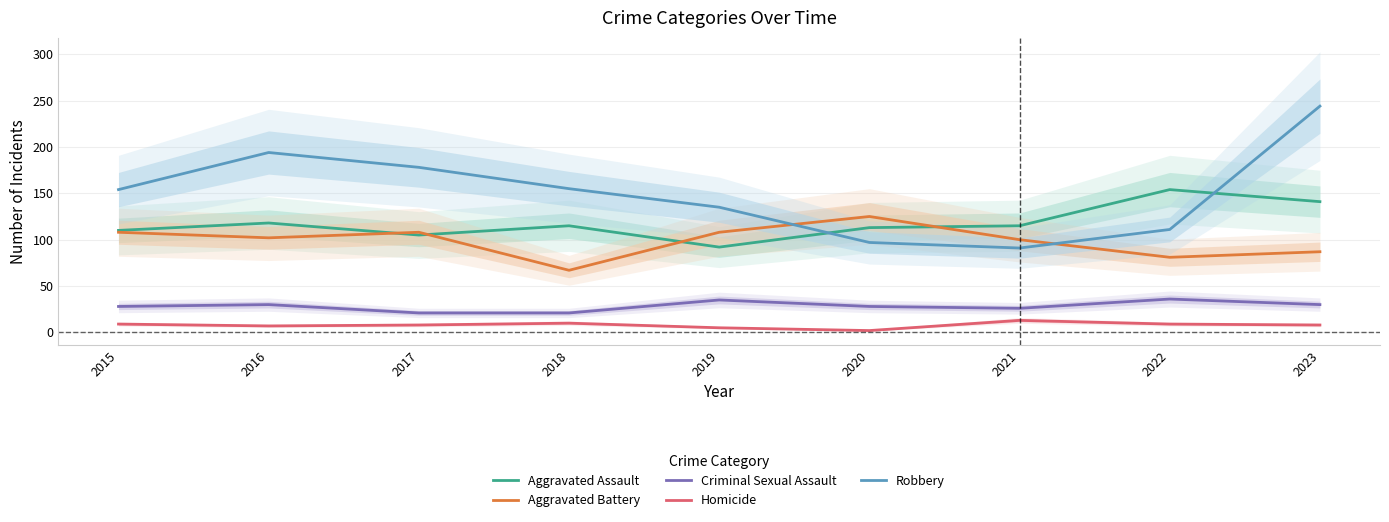

What is the sum of the Robbery values at 2016 and 2019?

329